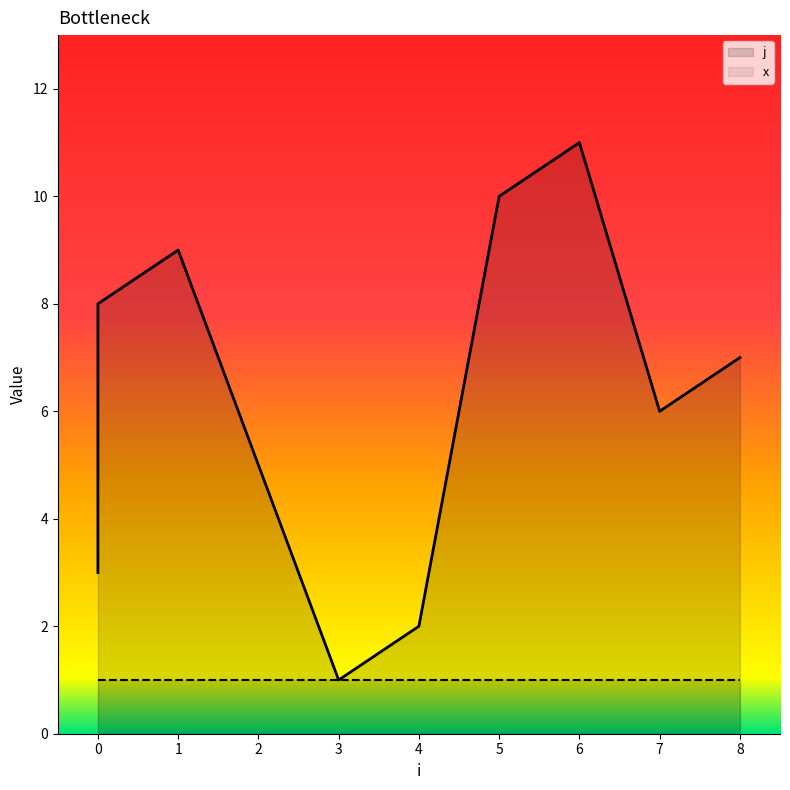

Approximately how many times larger is the value at 5 compared to 2?

2.0